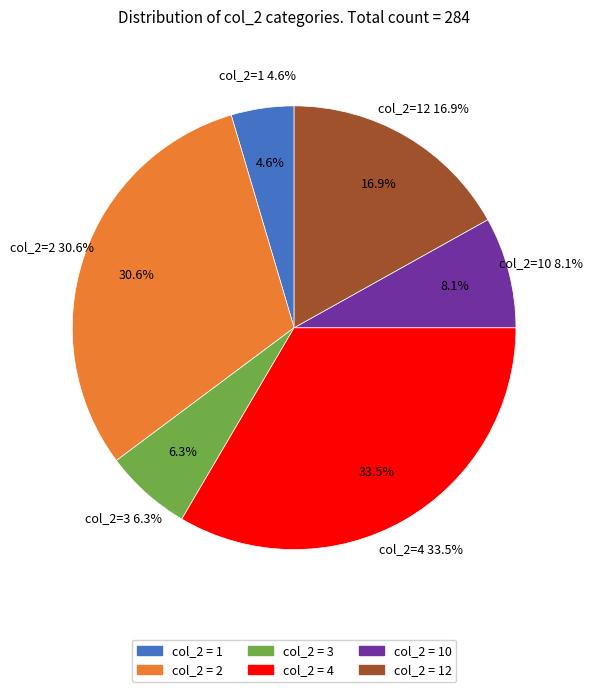

The col_2=12 slice represents 17% of the pie. True or false?

True